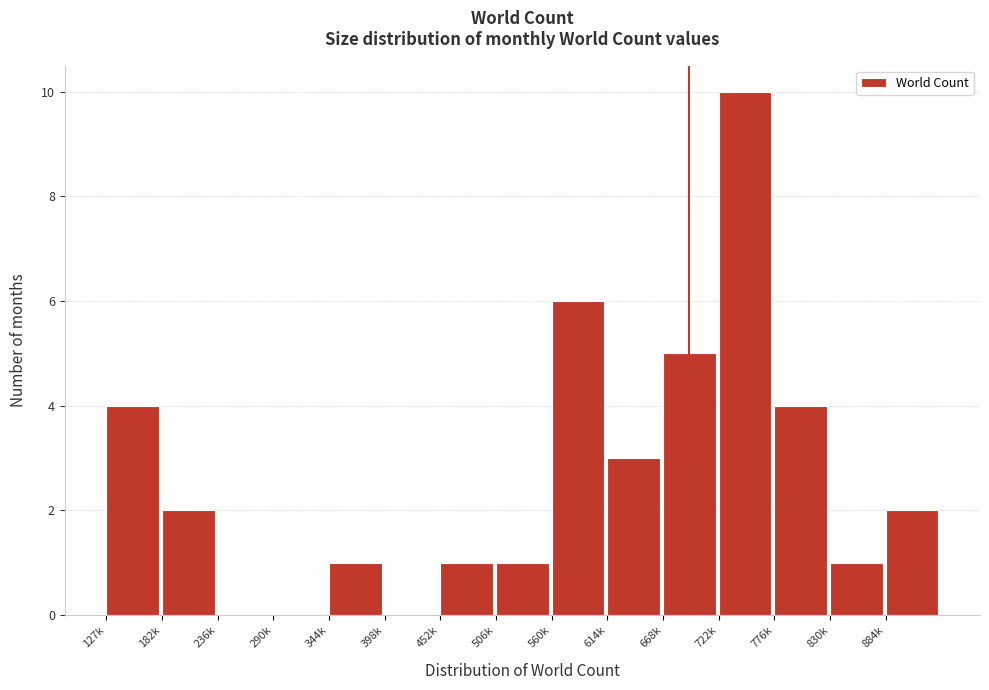

Reading right to left, extract all data points from this chart.

884k=2	830k=1	776k=4	722k=10	668k=5	614k=3	560k=6	506k=1	452k=1	398k=0	344k=1	290k=0	236k=0	182k=2	127k=4